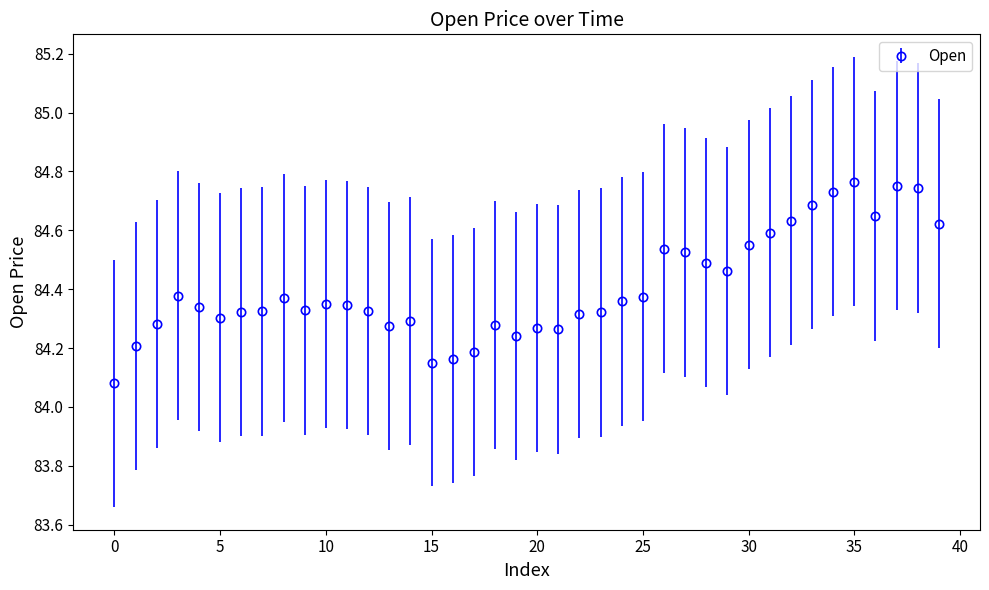

True or false: the data has more than 0 interior local peaks.

True